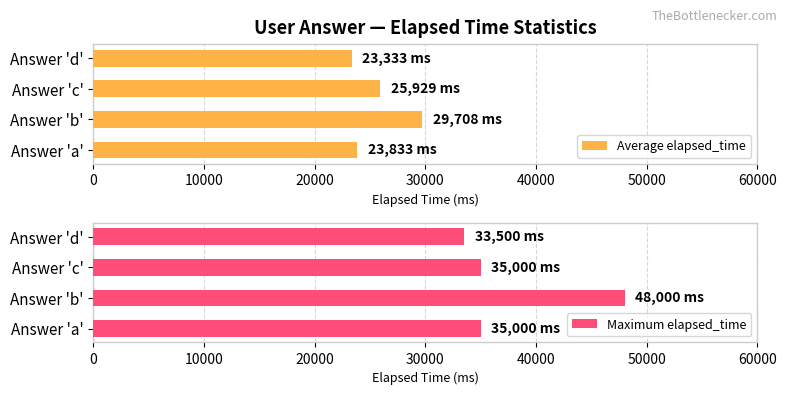

Is it true that Maximum elapsed_time equals 60481 at Answer 'c'?

False